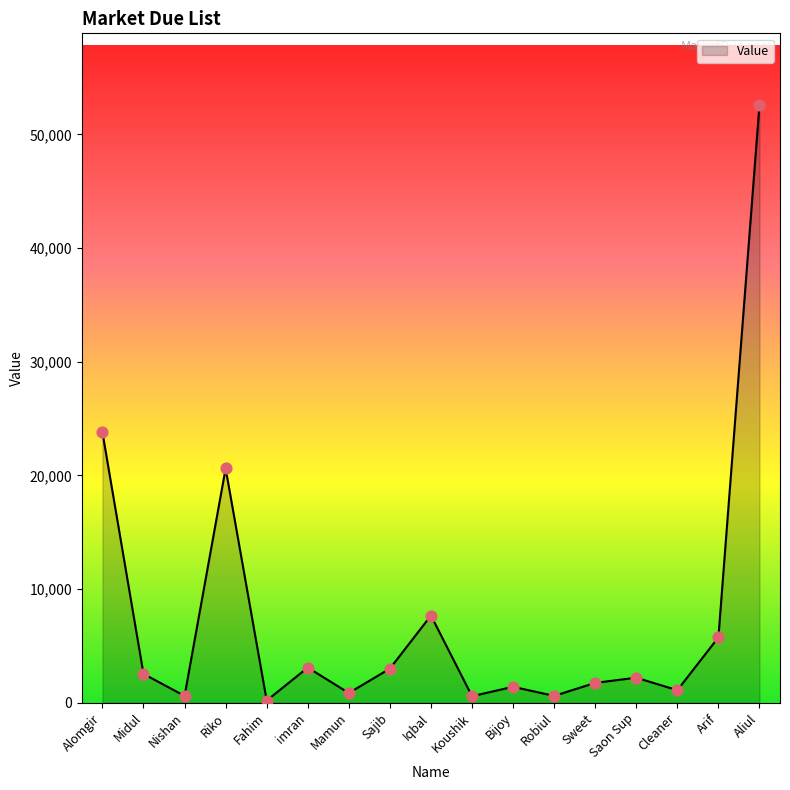

What is the ratio of the value at Robiul to the value at Nishan?

1.0